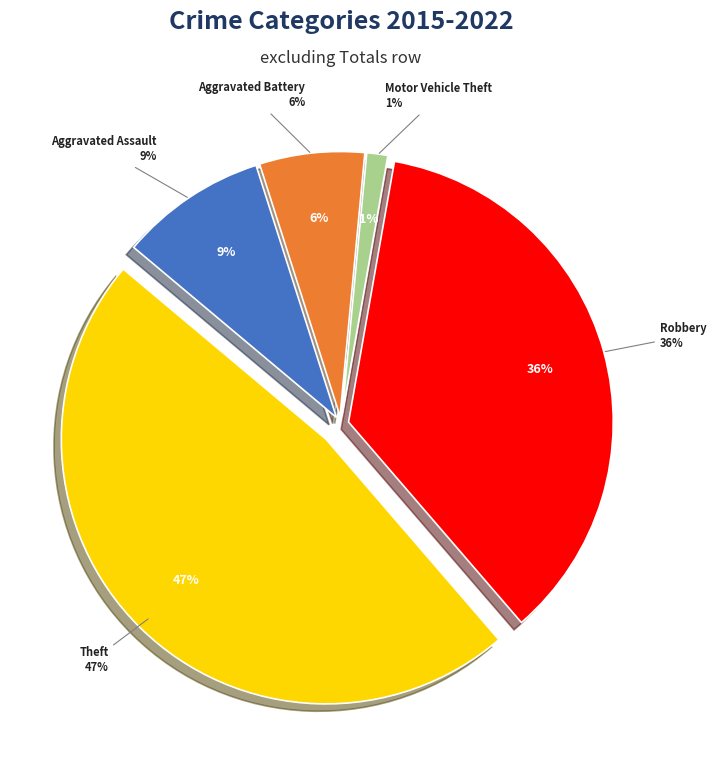

To the nearest percent, what is the difference between the Aggravated Assault and Aggravated Battery slice percentages?

3%